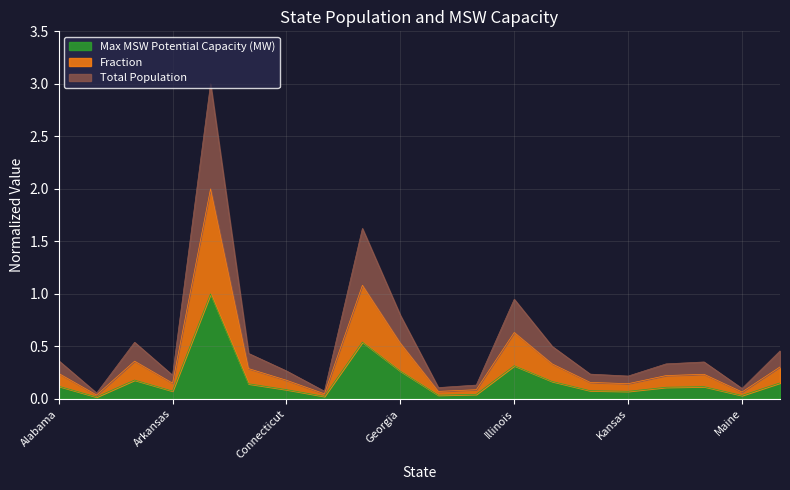

What is the difference between the maximum and minimum values in the Fraction series?

1.0